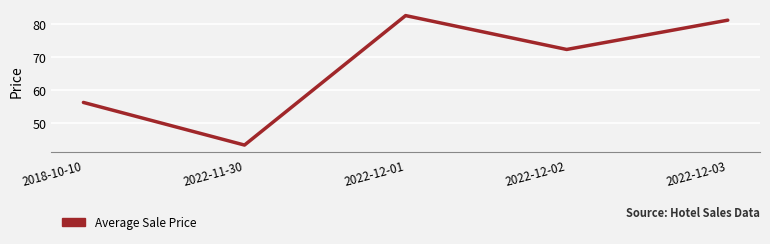

What position from the left is 2022-12-01?

3